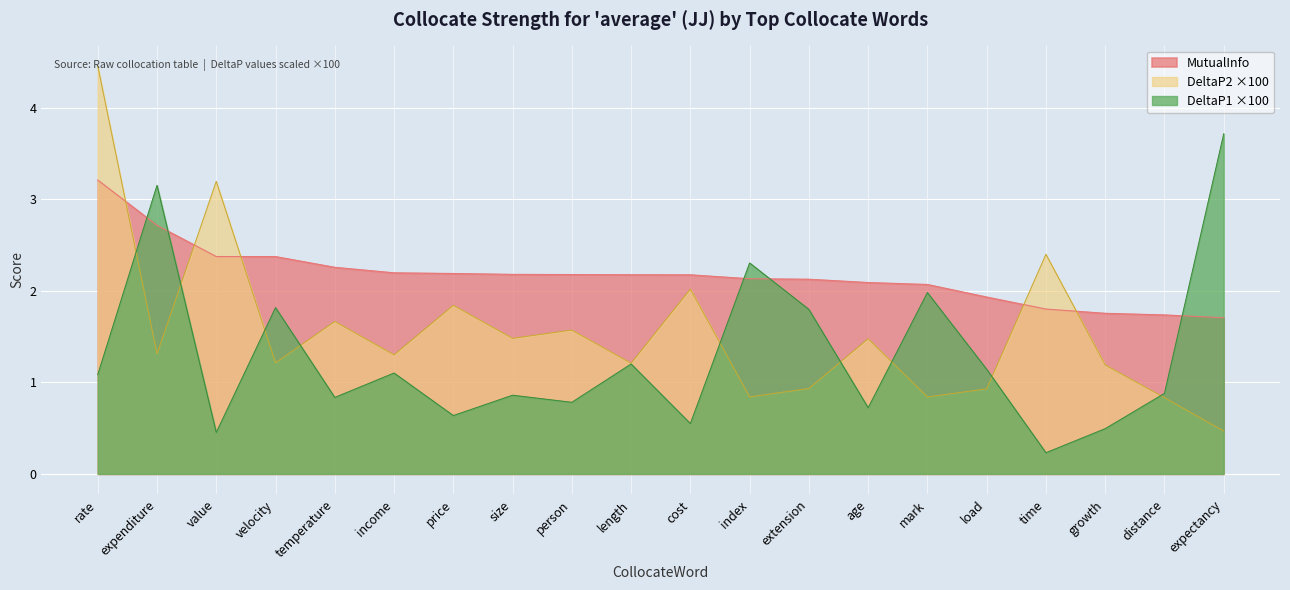

Which category has the lowest value across all series?

time